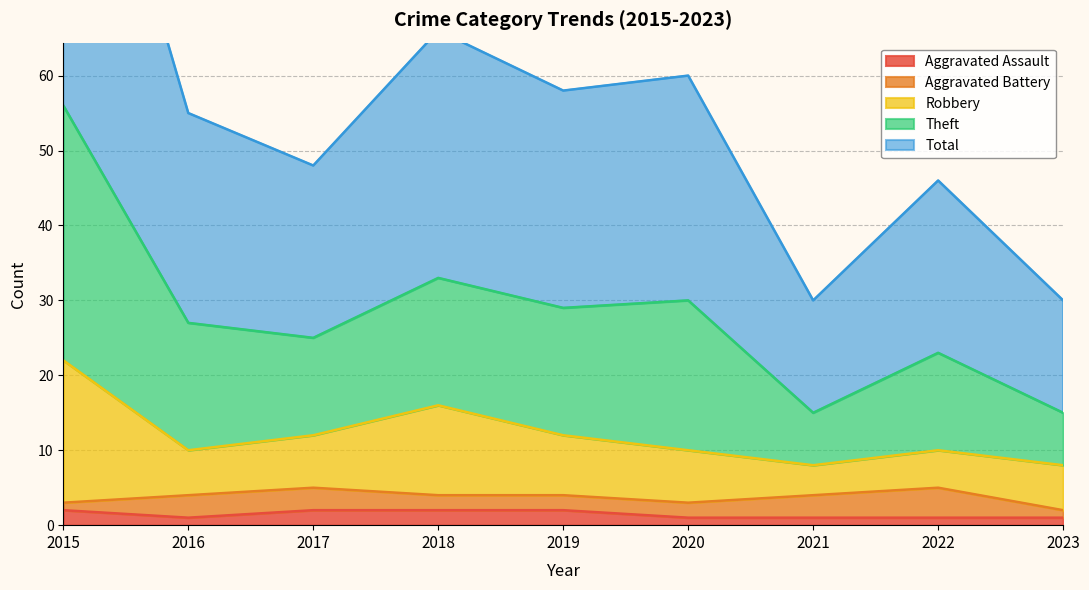

Is the value of Aggravated Assault at 2017 greater than the value of Theft at 2018?

No